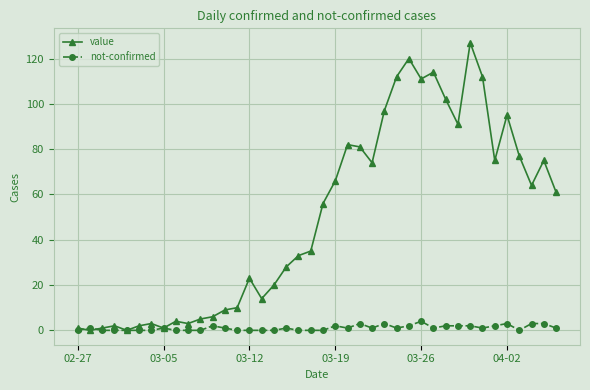

Which series has the largest range (max minus min)?

value